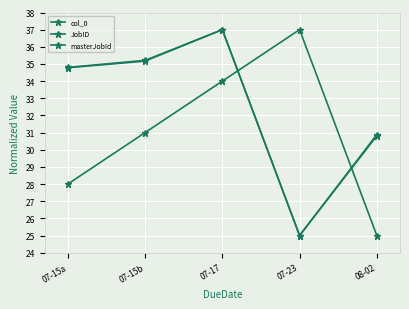

What is the minimum value for JobID?

25.0